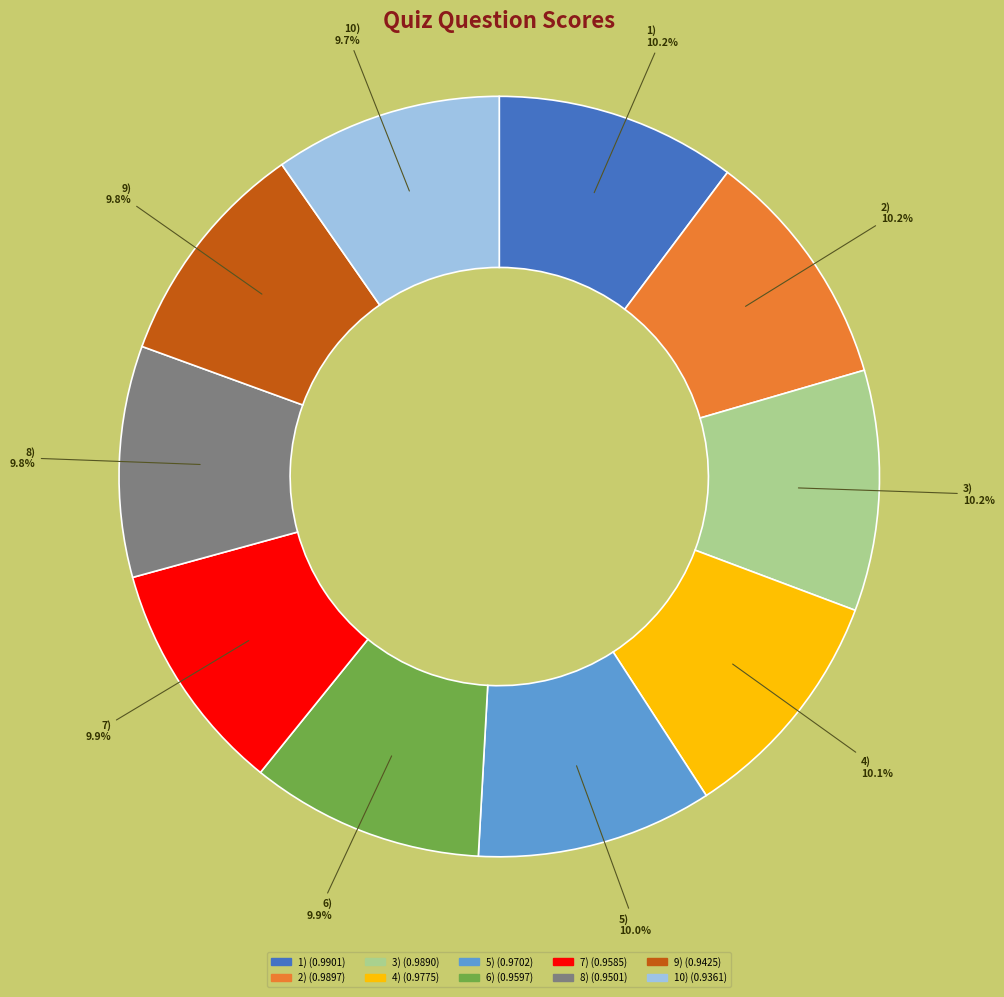

True or false: 7) accounts for 1% of the total.

False